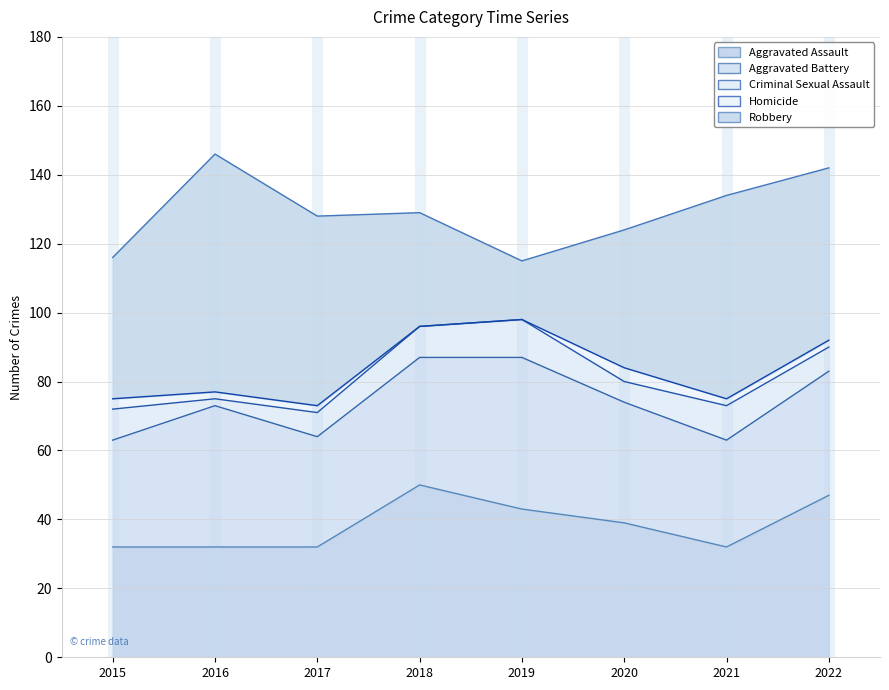

Reading right to left, what are all the values shown in this chart?

Aggravated Assault: 2022=47	2021=32	2020=39	2019=43	2018=50	2017=32	2016=32	2015=32
Aggravated Battery: 2022=36	2021=31	2020=35	2019=44	2018=37	2017=32	2016=41	2015=31
Criminal Sexual Assault: 2022=7	2021=10	2020=6	2019=11	2018=9	2017=7	2016=2	2015=9
Homicide: 2022=2	2021=2	2020=4	2019=0	2018=0	2017=2	2016=2	2015=3
Robbery: 2022=50	2021=59	2020=40	2019=17	2018=33	2017=55	2016=69	2015=41